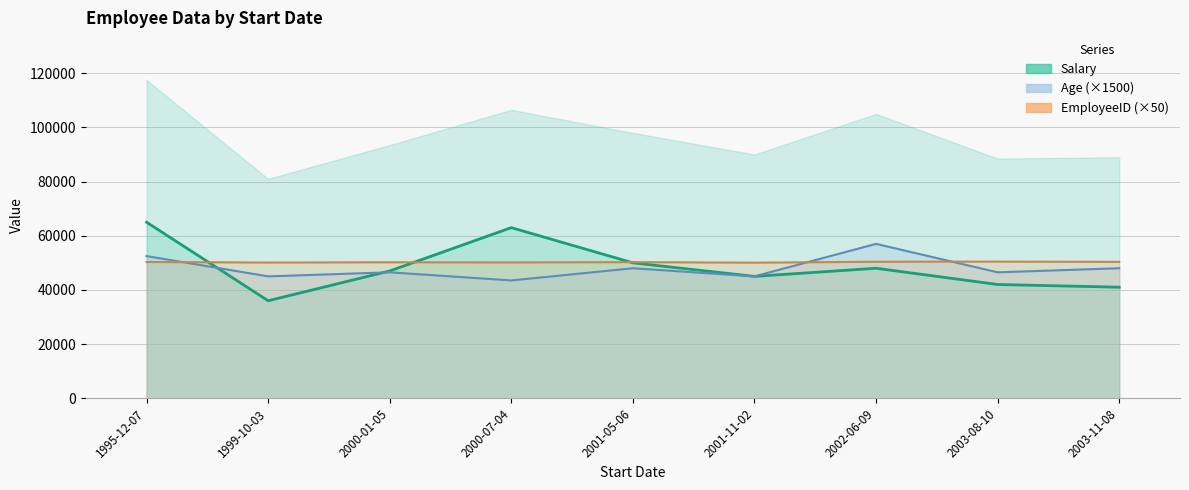

What is the spread (max minus min) of values at 2002-06-09?

9000